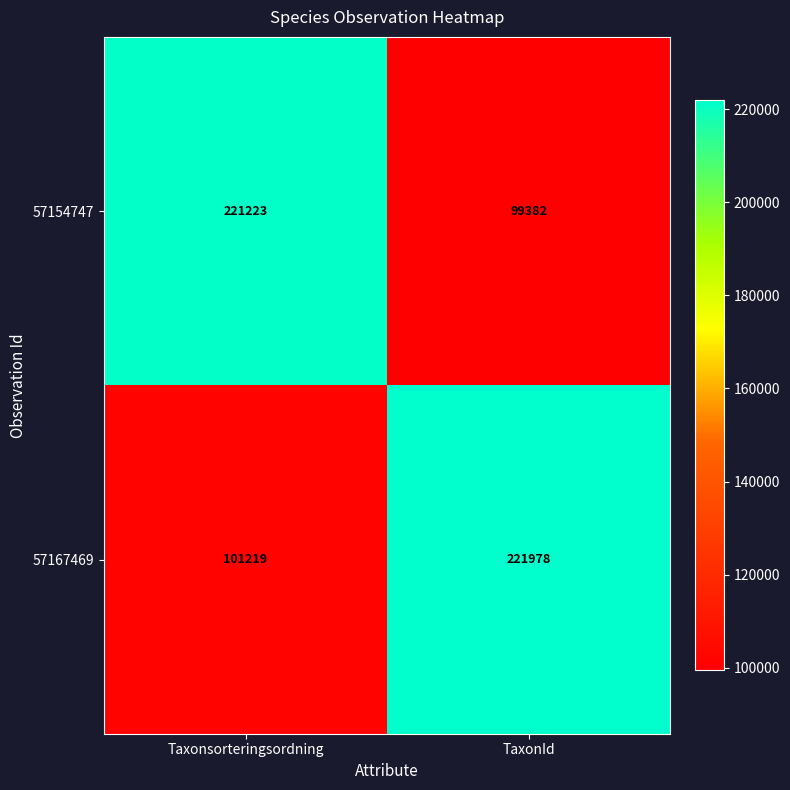

What is the difference between the maximum and minimum values in the 57167469 series?

120759